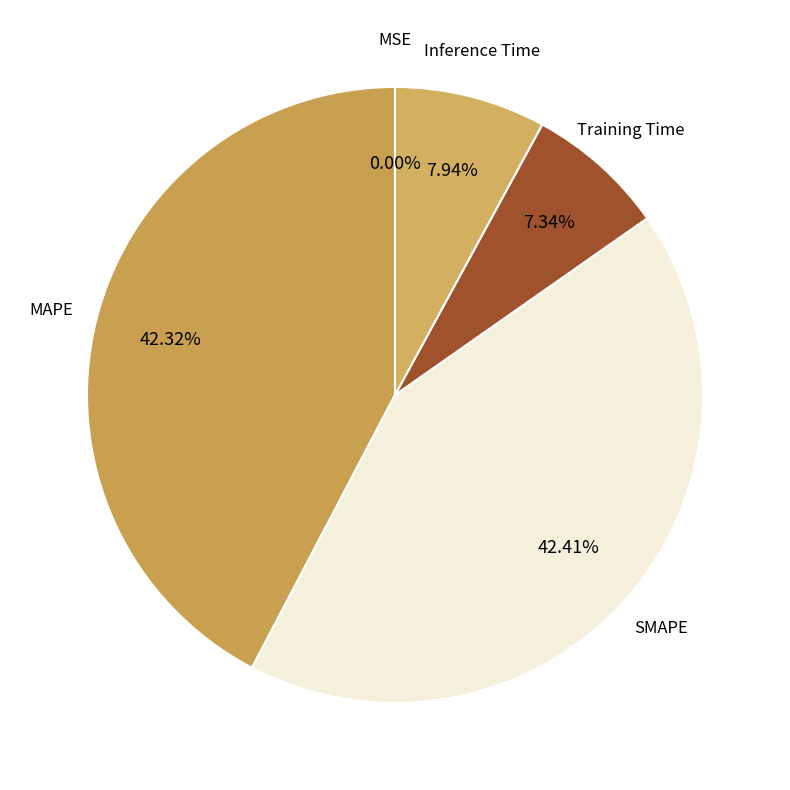

Between Training Time and MAPE, which is larger?

MAPE